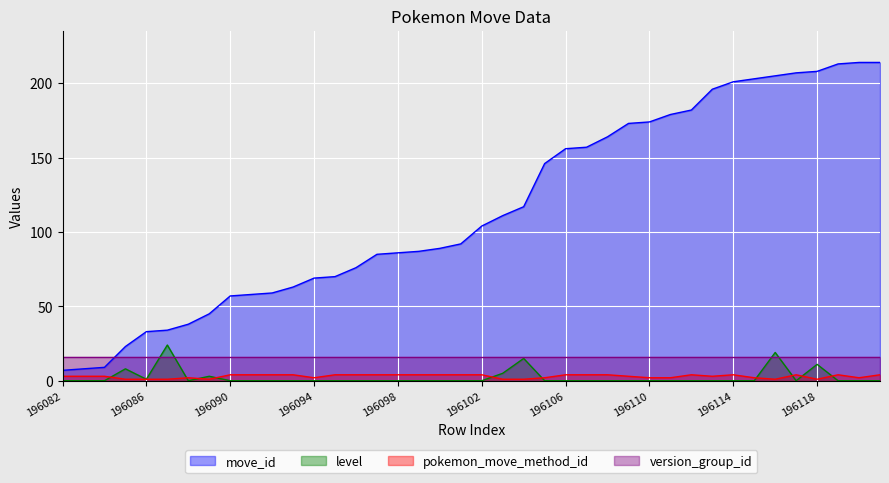

The move_id series shows 130 at 196114. True or false?

False